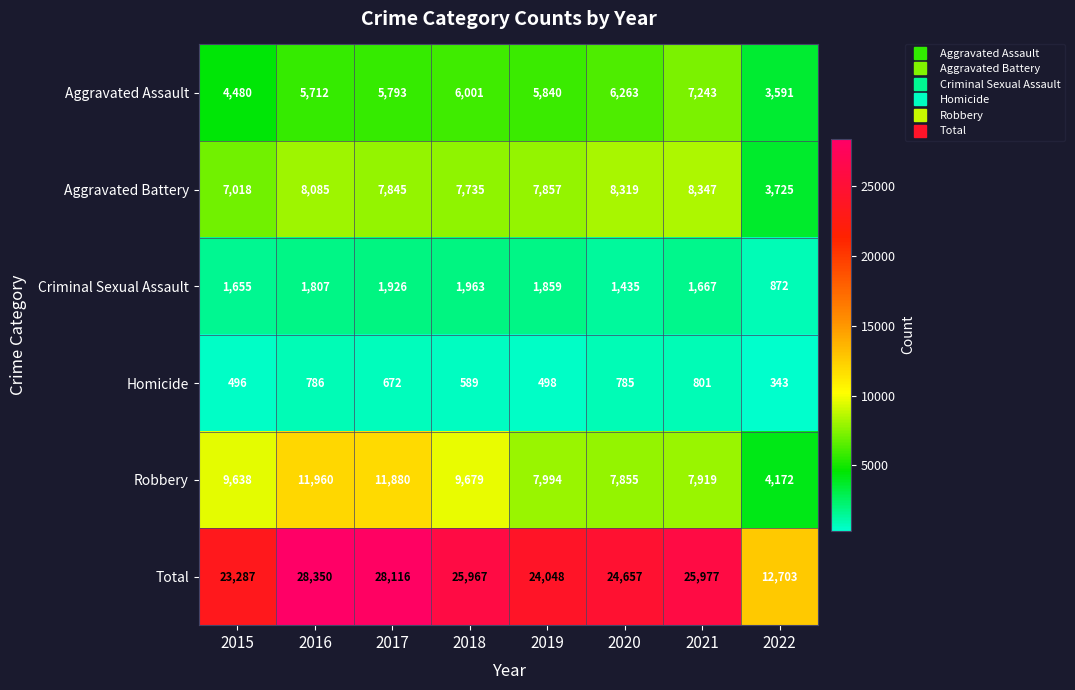

List the series in order of their peak value, lowest first.

Homicide, Criminal Sexual Assault, Aggravated Assault, Aggravated Battery, Robbery, Total